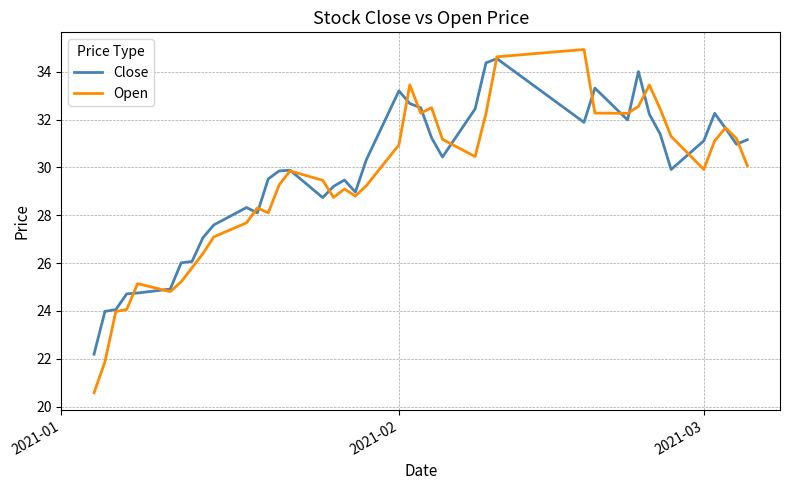

What is the minimum value shown in the chart?

20.6